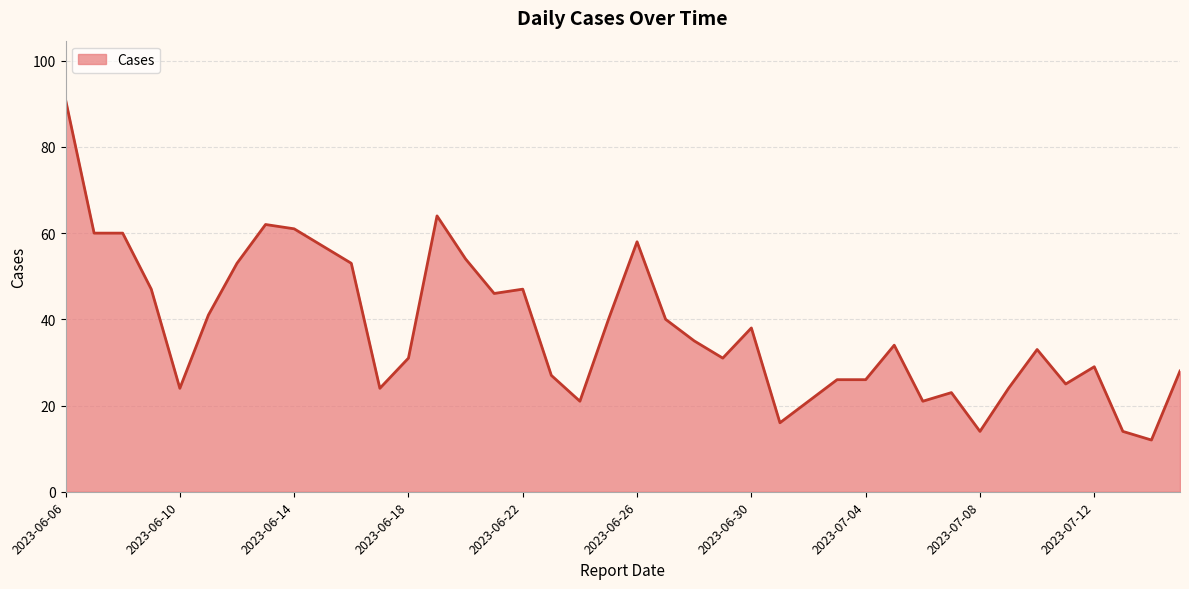

What is the maximum value shown in the chart?

91